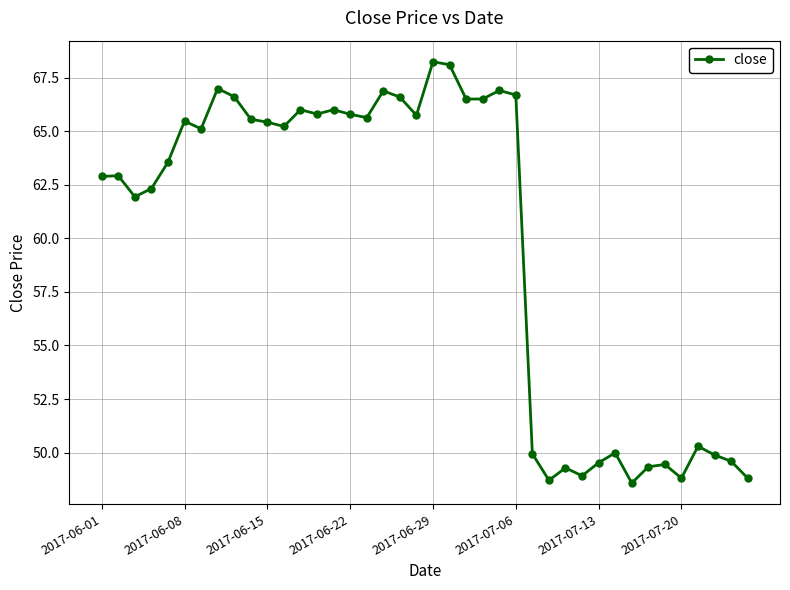

What is the value of the 21st point from the left?

68.2